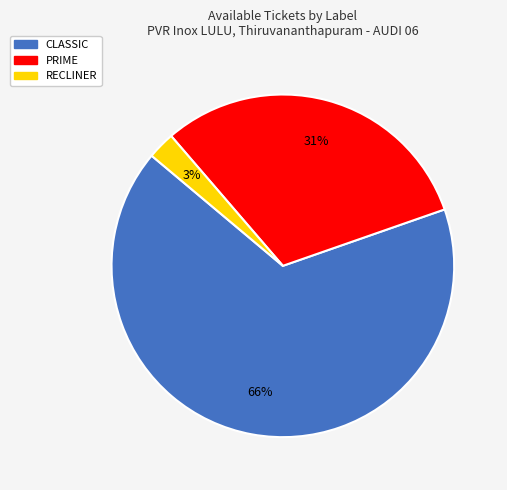

Between RECLINER and CLASSIC, which is larger?

CLASSIC